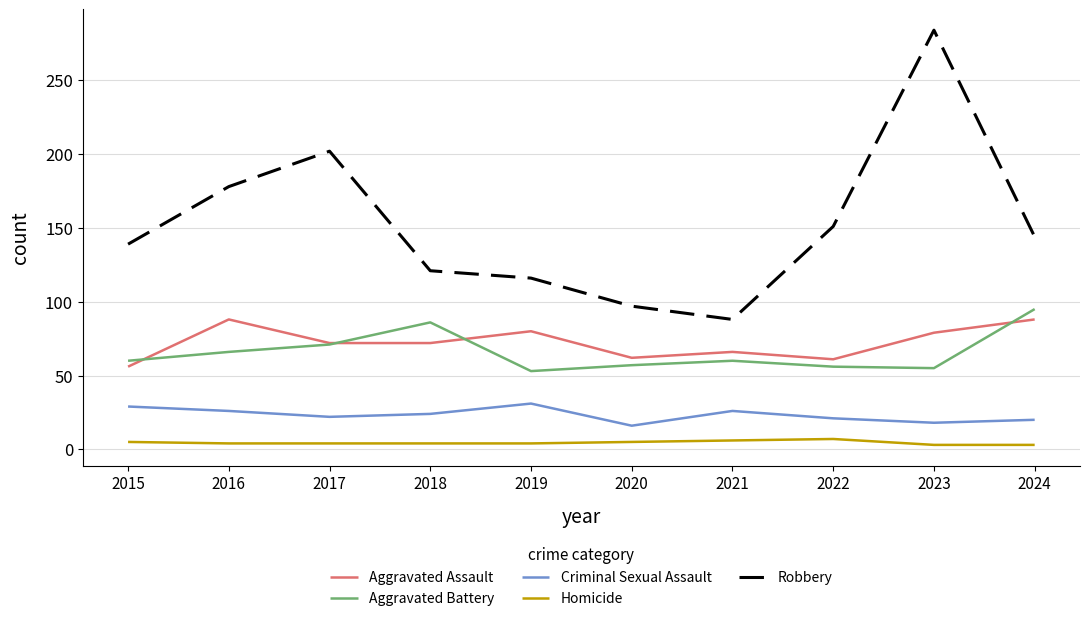

At which category does the chart reach its peak across all series?

2023